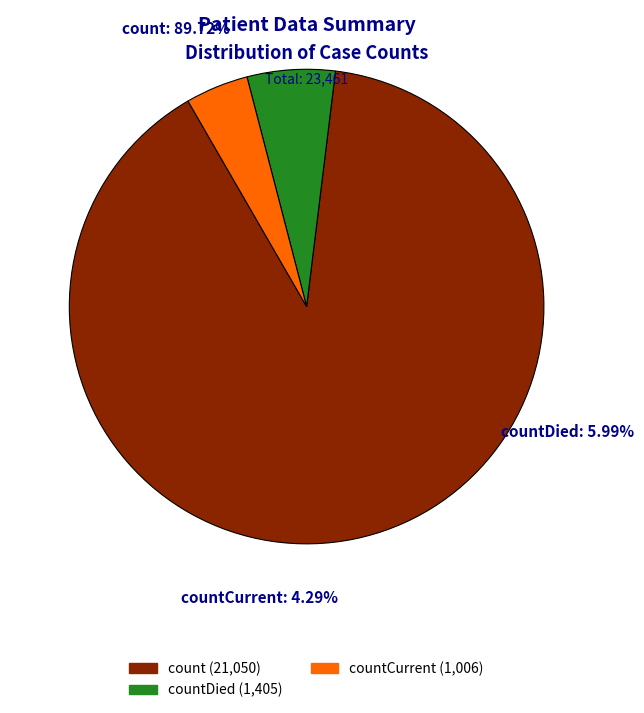

Count the number of slices in the pie.

3